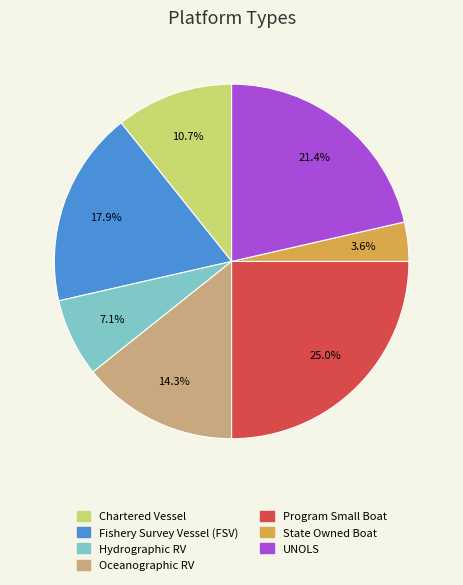

What is the smallest slice in the pie chart?

State Owned Boat